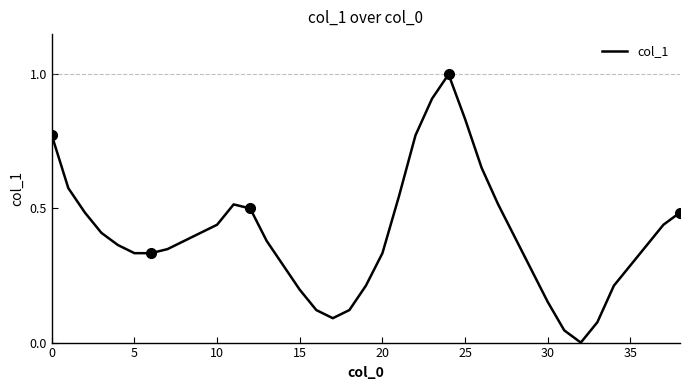

Count the number of values greater than 0.

38